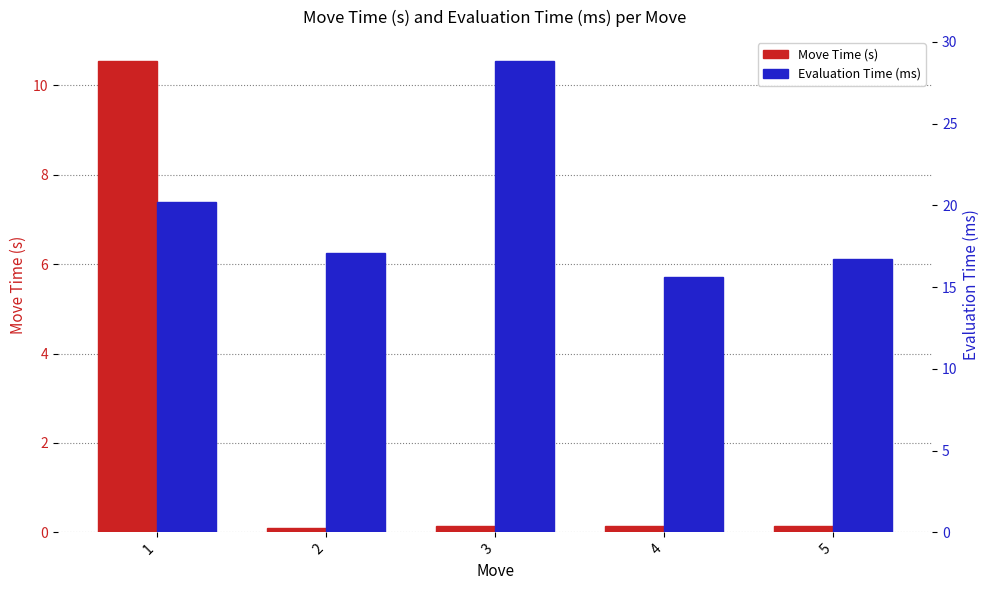

Read the Evaluation Time (ms) value at 5.

16.7